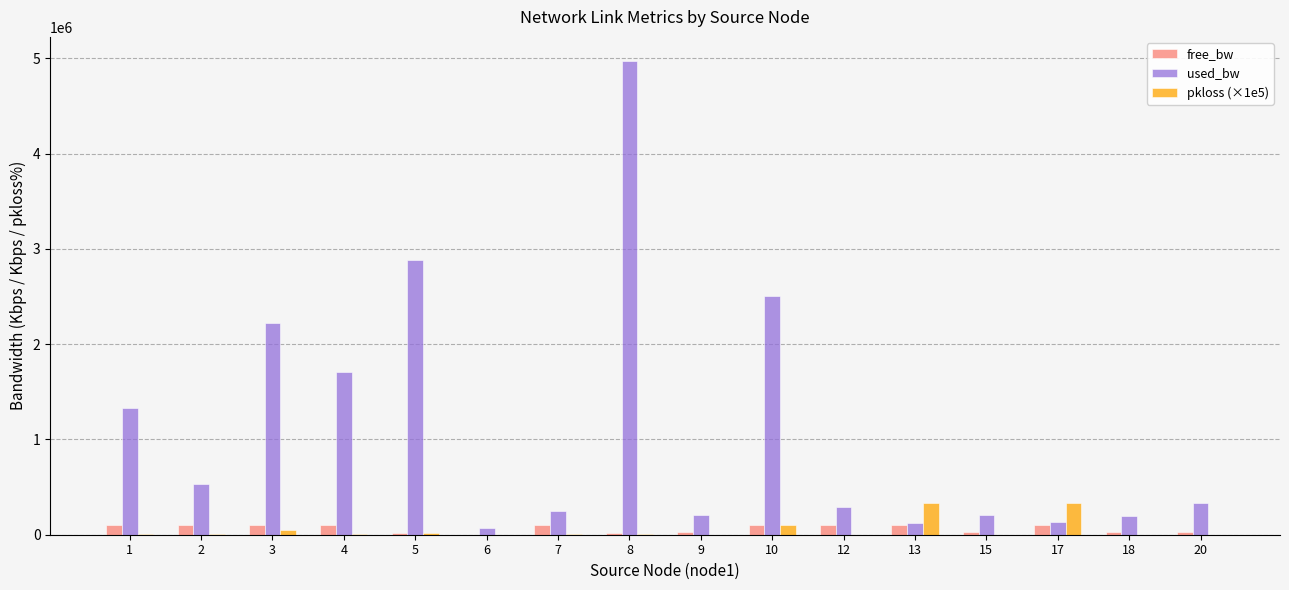

At which label is used_bw closest to 2524255?

10